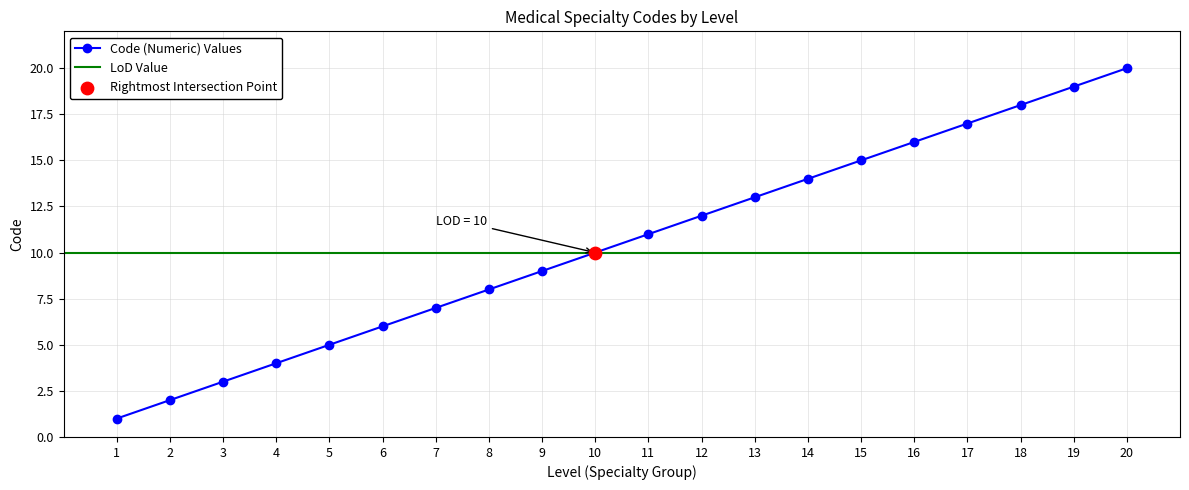

Between 9 and 14, which is larger?

14